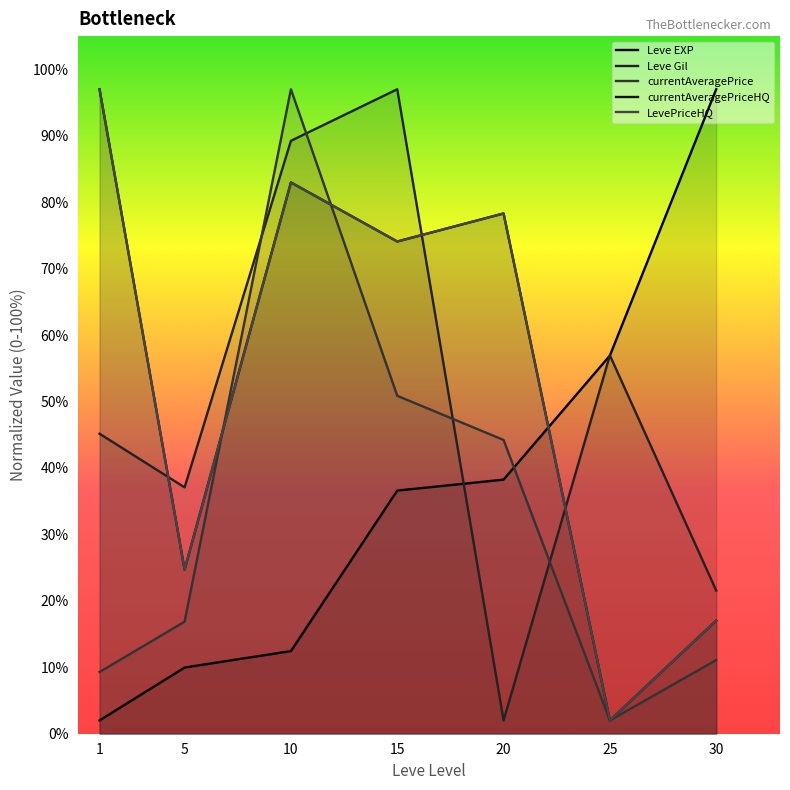

How many interior local valleys does the currentAveragePriceHQ series have?

3